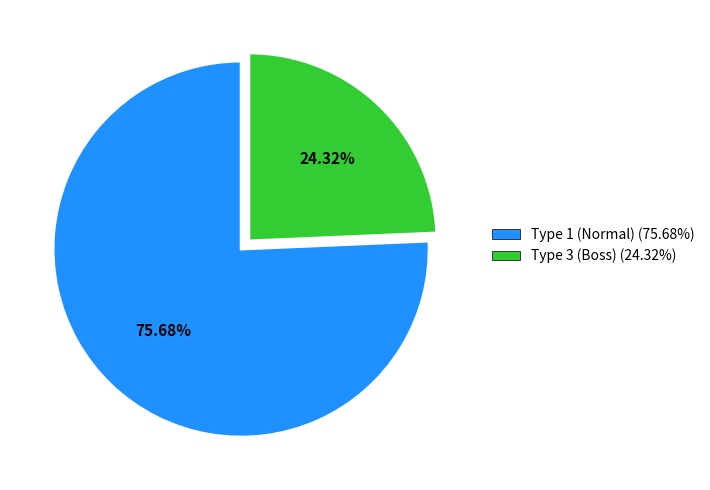

Does any single category account for the majority?

Yes